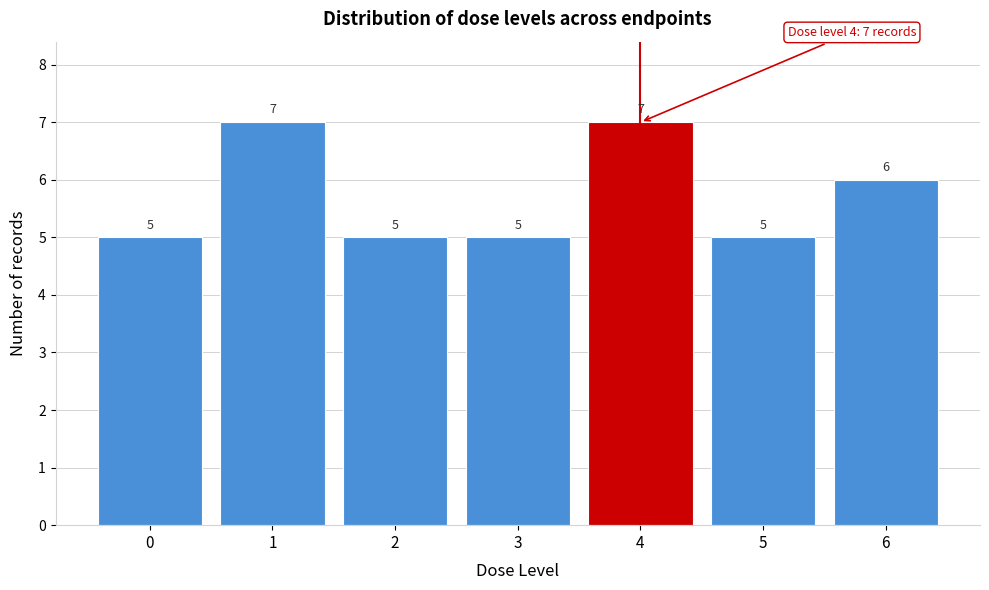

Reading left to right, list all the values displayed in this chart.

5	7	5	5	7	5	6